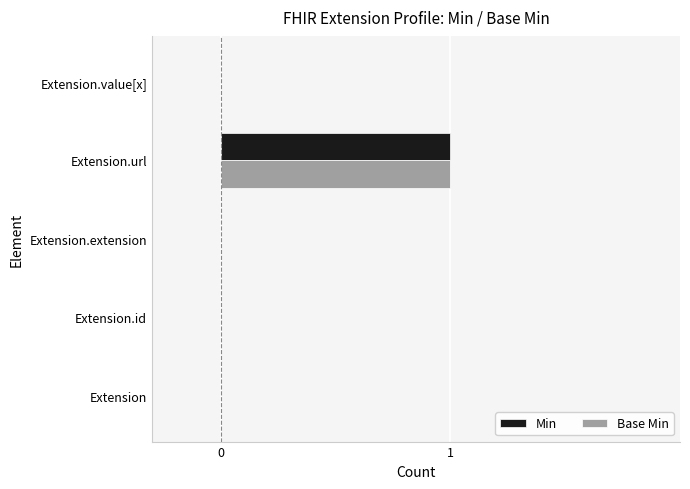

The value of Base Min at Extension.url is 0. True or false?

False